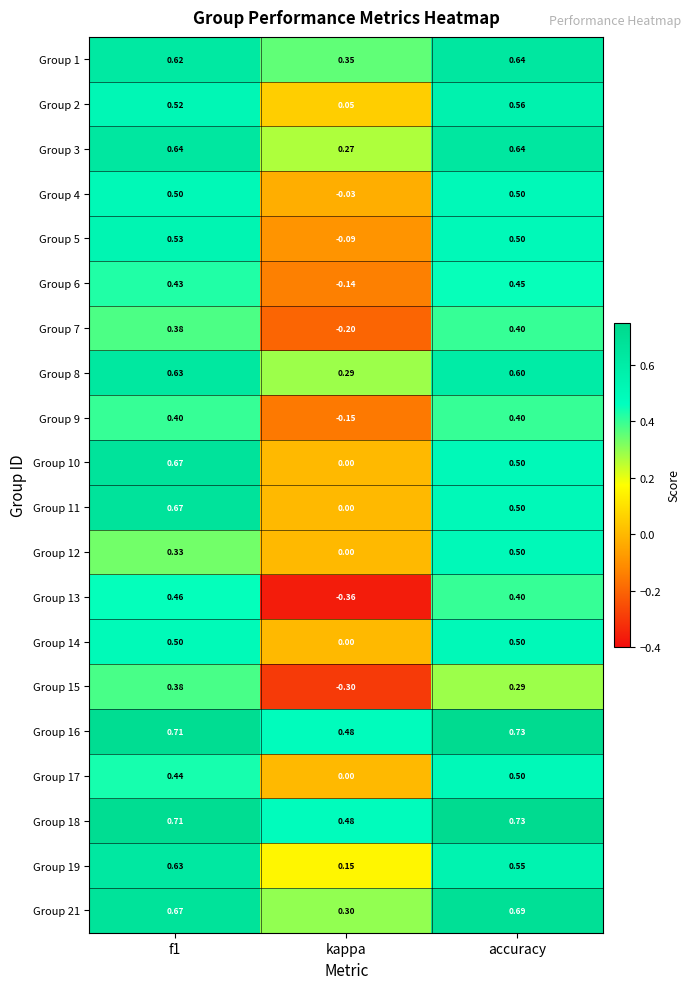

Is the value of Group 4 at kappa greater than the value of Group 10 at f1?

No